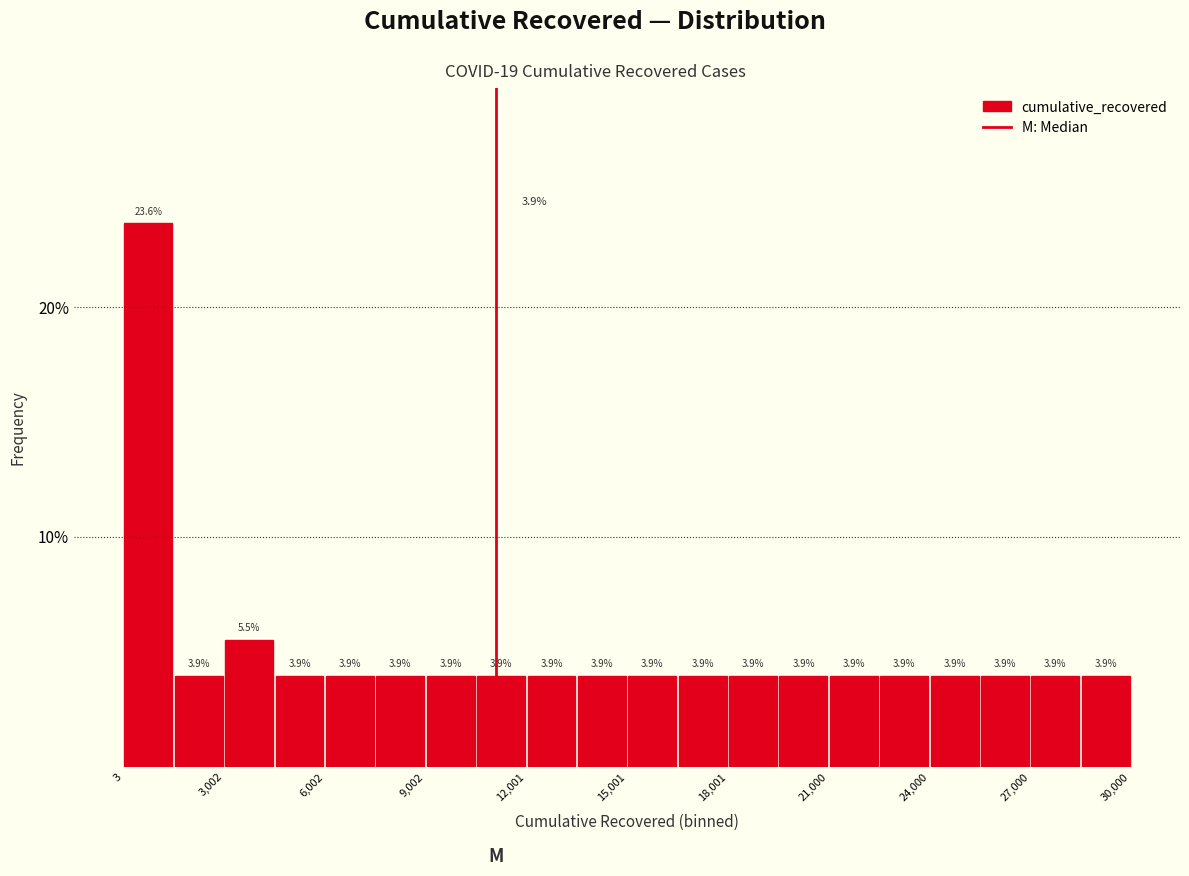

Read against the x-axis, roughly where is the centre of the tallest bar?

1000